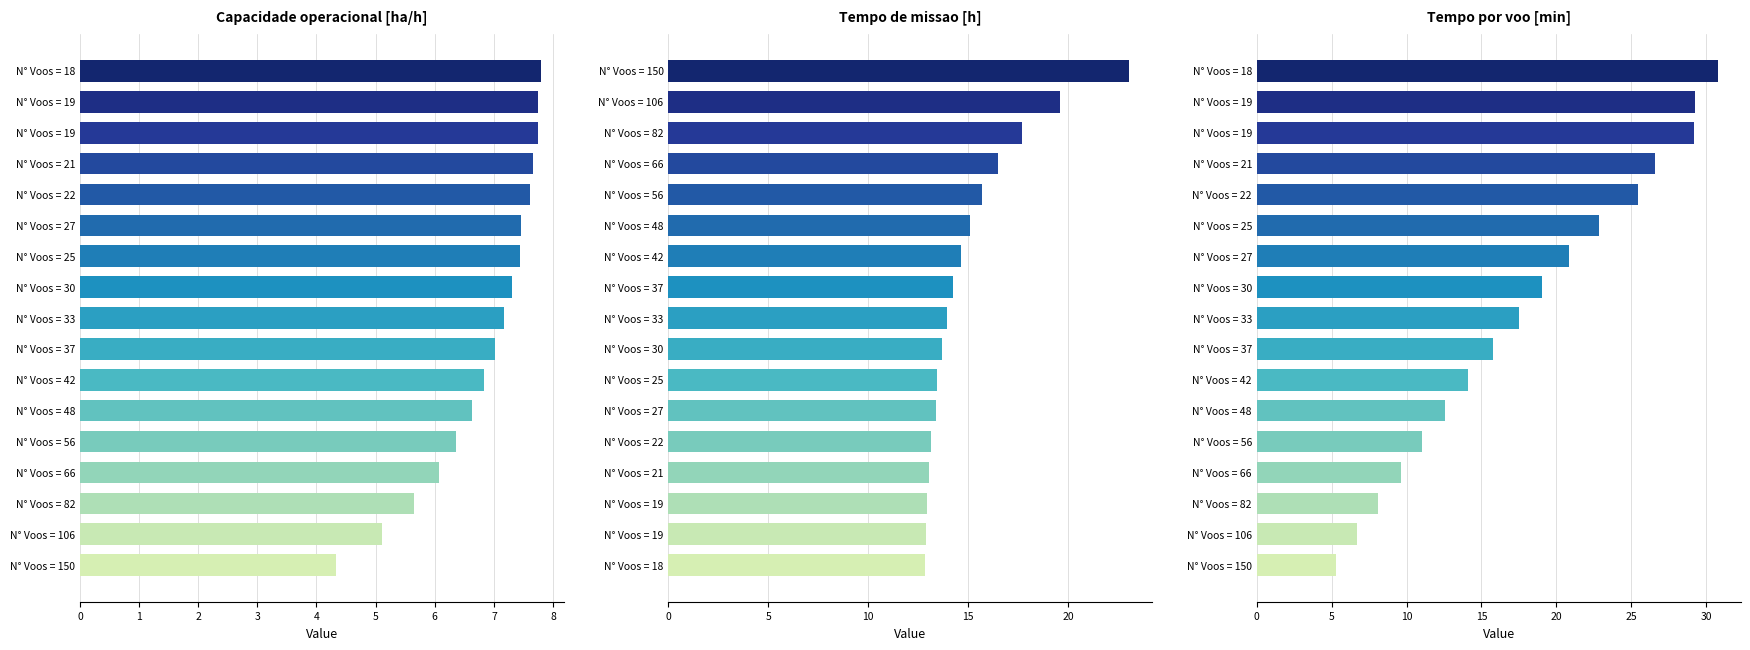

Rank the series by their average value, from lowest to highest.

Capacidade operacional [ha/h], Tempo de missao [h], Tempo por voo [min]